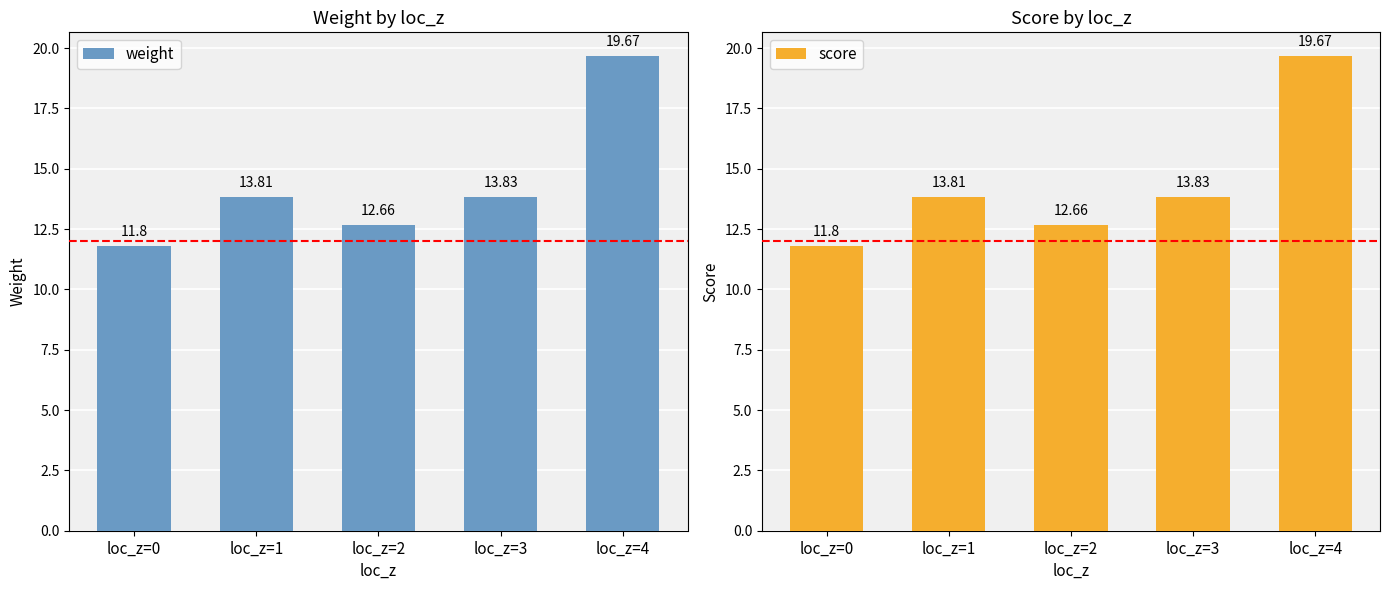

What is the average value of the score series?

14.4